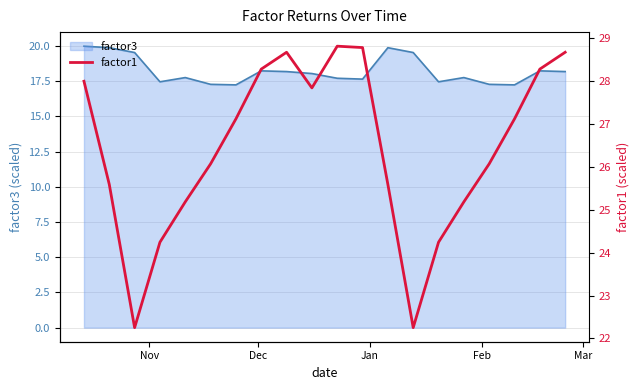

Reading right to left, transcribe all the data shown in this chart.

28.7	28.3	27.1	26.1	25.2	24.2	22.3	25.6	28.8	28.8	27.8	28.7	28.3	27.1	26.1	25.2	24.2	22.3	25.6	28.0